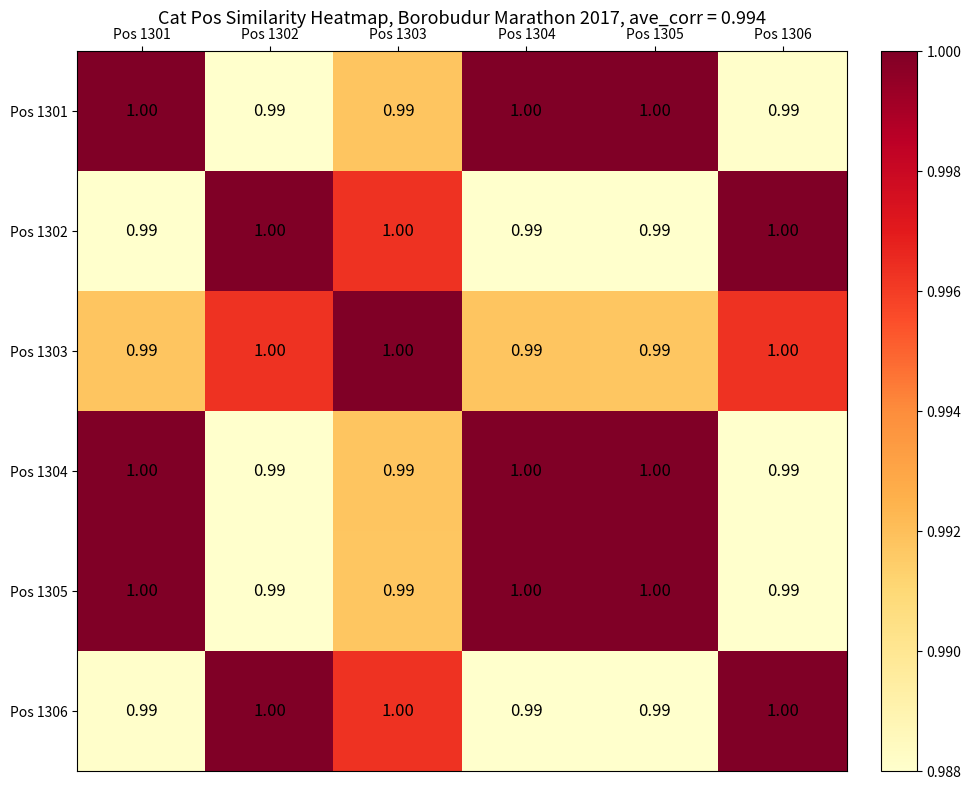

Reading left to right, what are all the values shown in this chart?

Pos 1301: Pos 1301=1.0	Pos 1302=1.0	Pos 1303=1.0	Pos 1304=1.0	Pos 1305=1.0	Pos 1306=1.0
Pos 1302: Pos 1301=1.0	Pos 1302=1.0	Pos 1303=1.0	Pos 1304=1.0	Pos 1305=1.0	Pos 1306=1.0
Pos 1303: Pos 1301=1.0	Pos 1302=1.0	Pos 1303=1.0	Pos 1304=1.0	Pos 1305=1.0	Pos 1306=1.0
Pos 1304: Pos 1301=1.0	Pos 1302=1.0	Pos 1303=1.0	Pos 1304=1.0	Pos 1305=1.0	Pos 1306=1.0
Pos 1305: Pos 1301=1.0	Pos 1302=1.0	Pos 1303=1.0	Pos 1304=1.0	Pos 1305=1.0	Pos 1306=1.0
Pos 1306: Pos 1301=1.0	Pos 1302=1.0	Pos 1303=1.0	Pos 1304=1.0	Pos 1305=1.0	Pos 1306=1.0